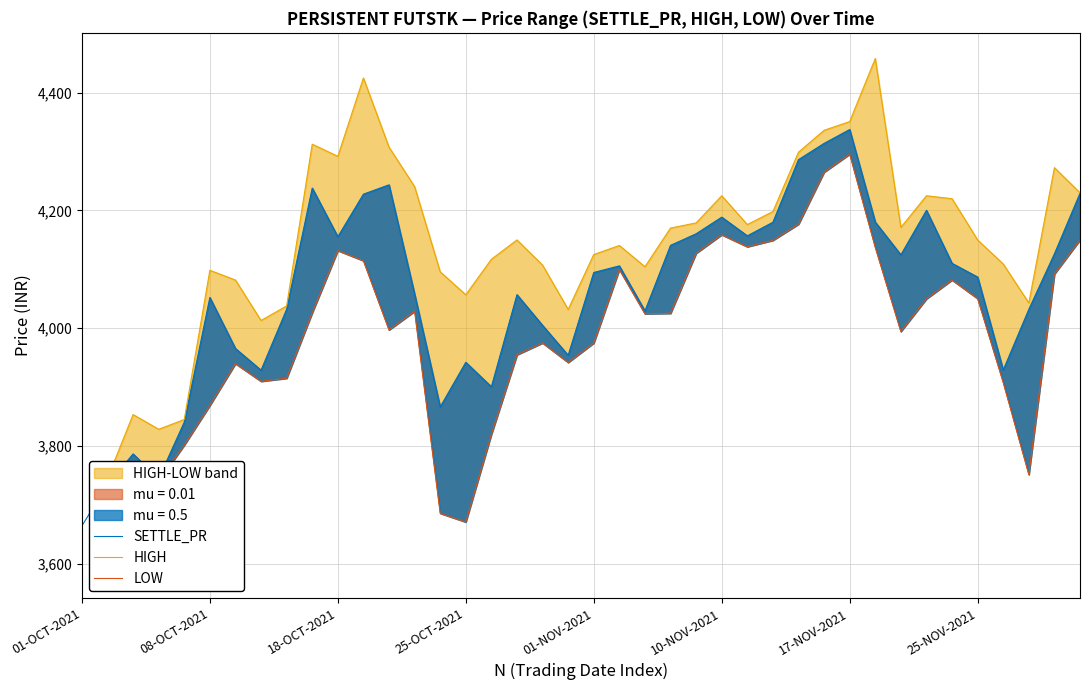

Rank the series at 22 from lowest to highest value.

LOW, SETTLE_PR, HIGH